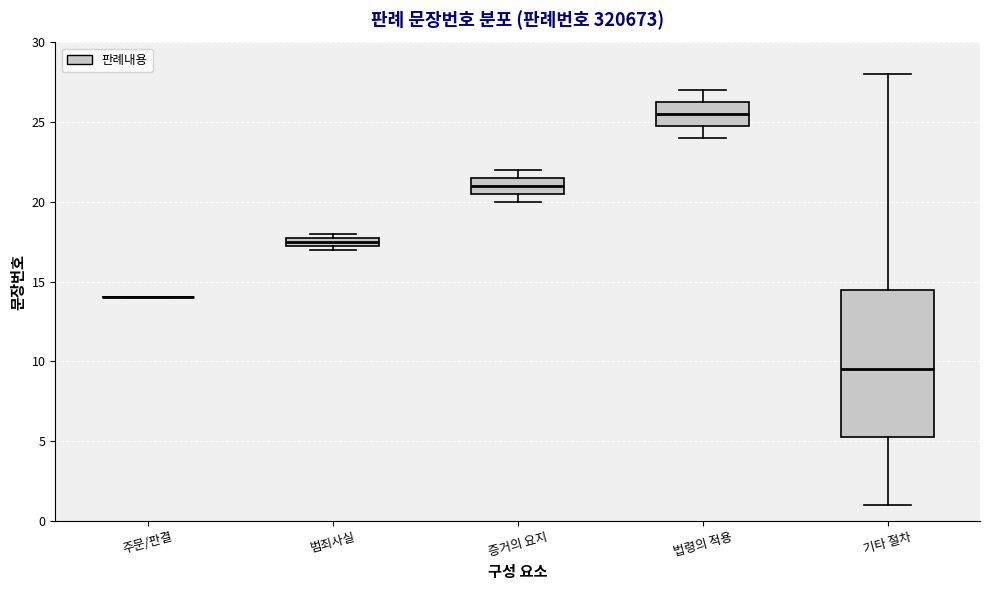

Which box is the tallest, from its lower edge to its upper edge?

기타 절차